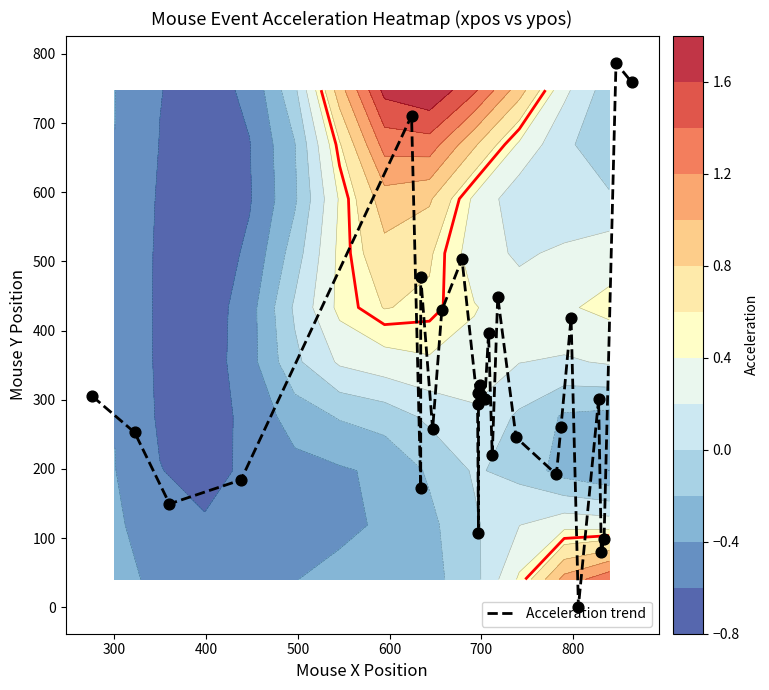

What is the difference between the values at 14 and 20?

128.7